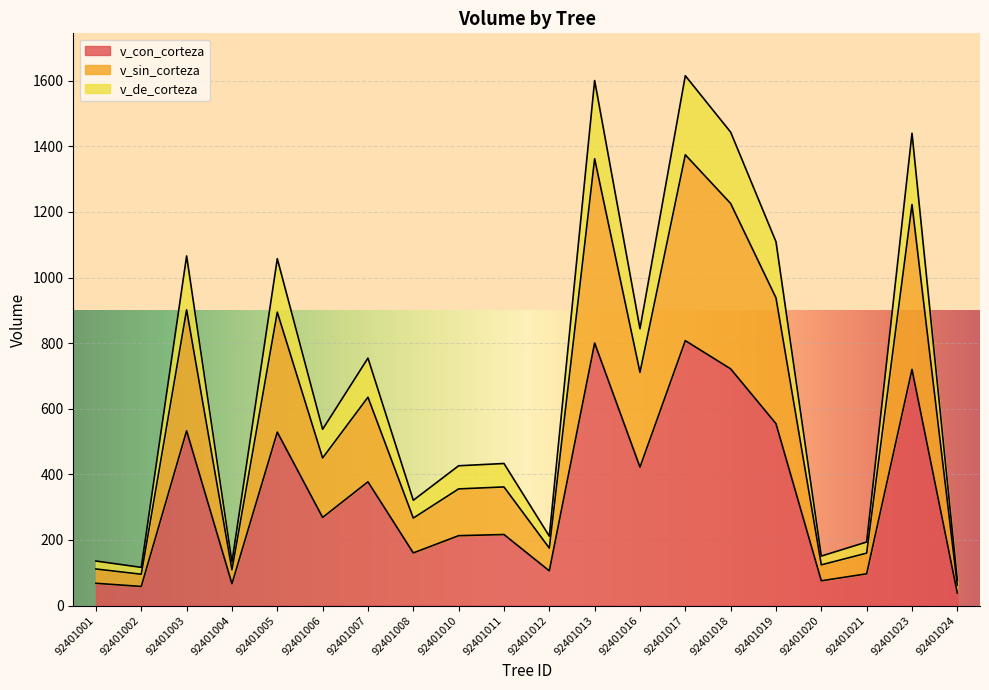

At which label does v_con_corteza first exceed 268?

92401003